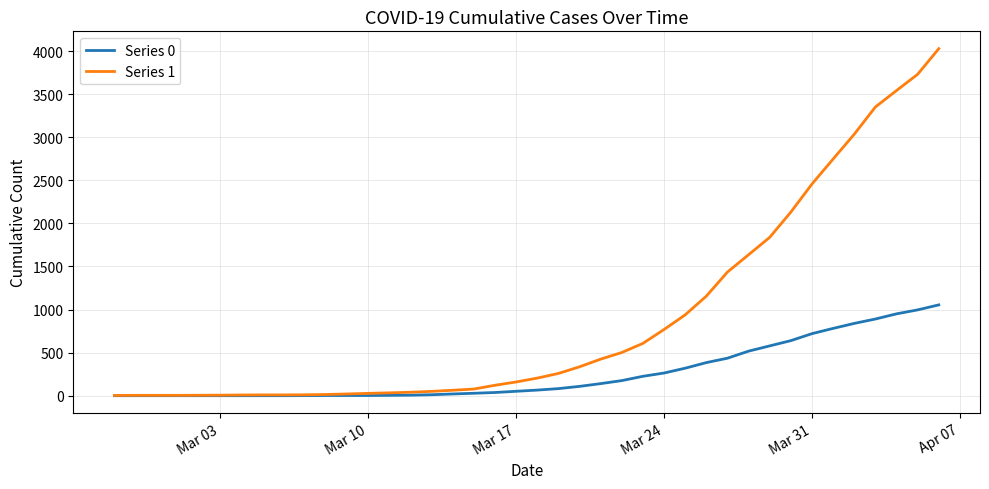

Which series has the largest total across all categories?

Series 1